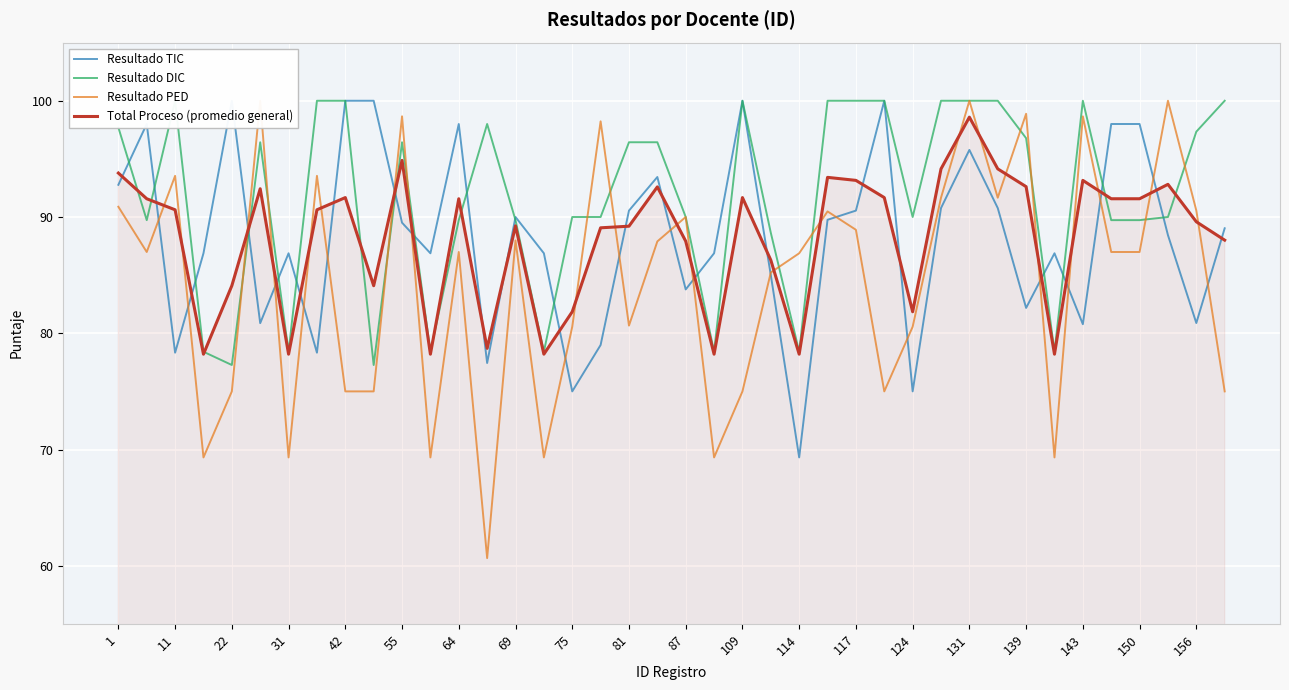

How many intersections are there between Resultado DIC and Total Proceso (promedio general)?

10